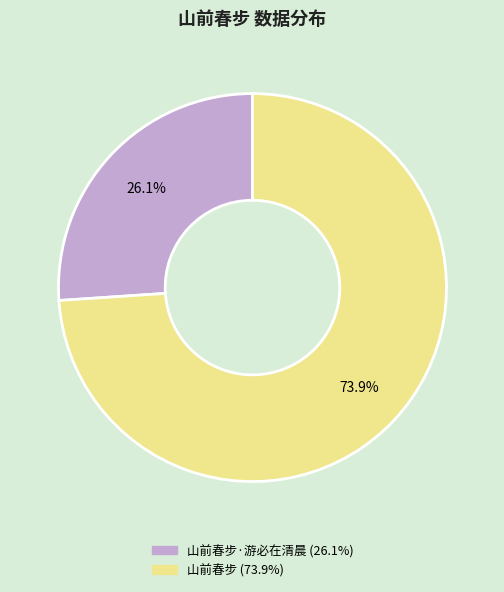

Does any single category account for the majority?

Yes